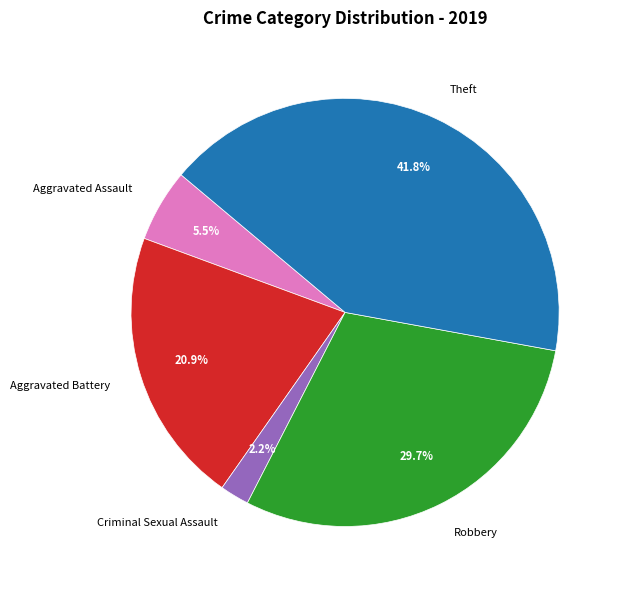

Is there any slice that represents more than half of the pie?

No